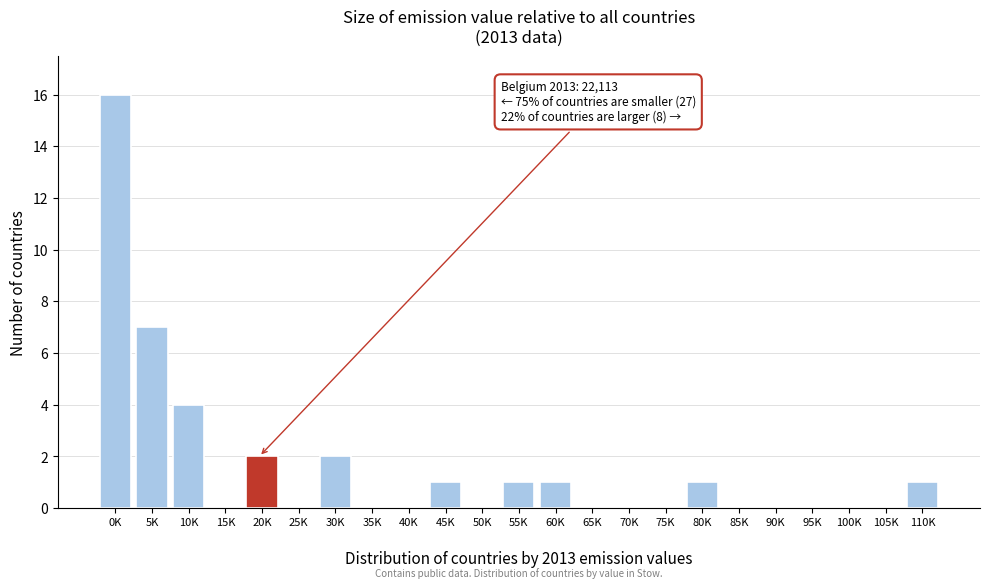

What is the greatest value displayed?

16